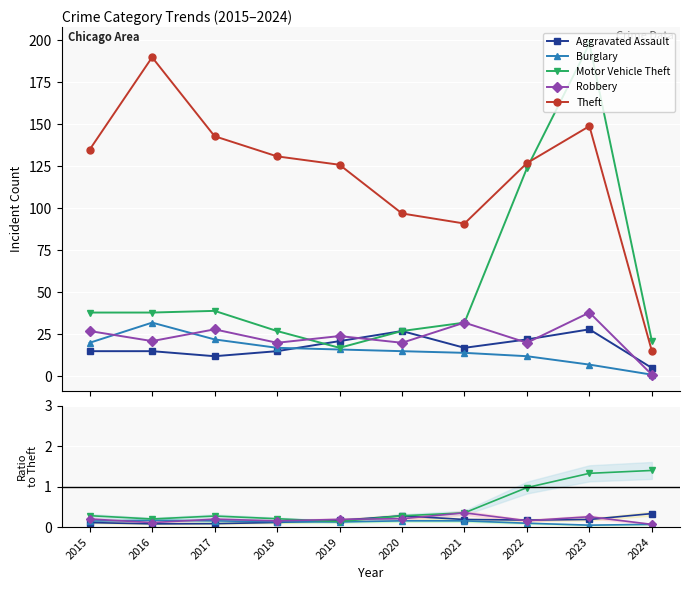

How many lines are shown in the chart?

5